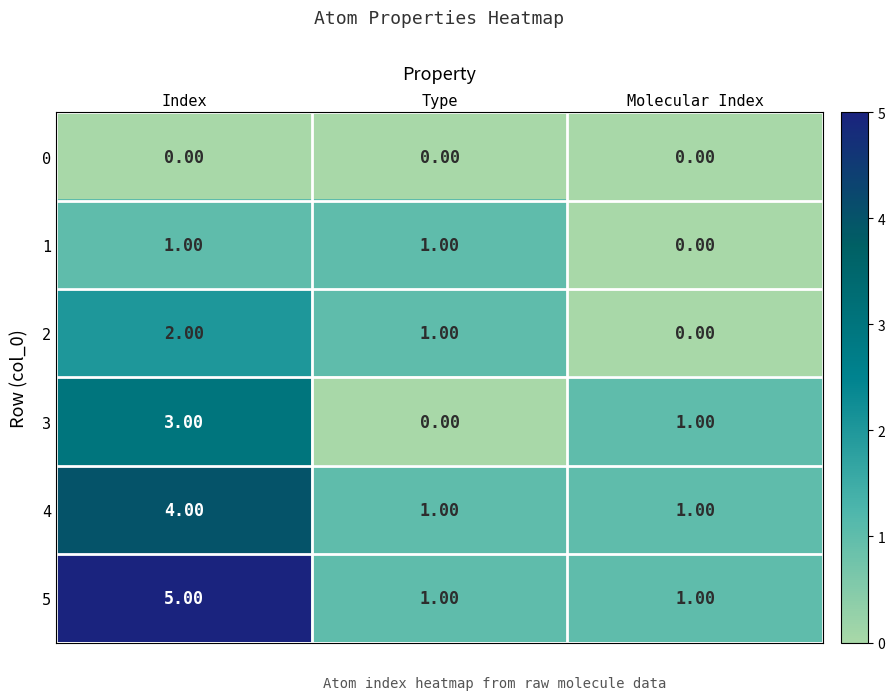

True or false: 3 has a value of 3 at Index.

True